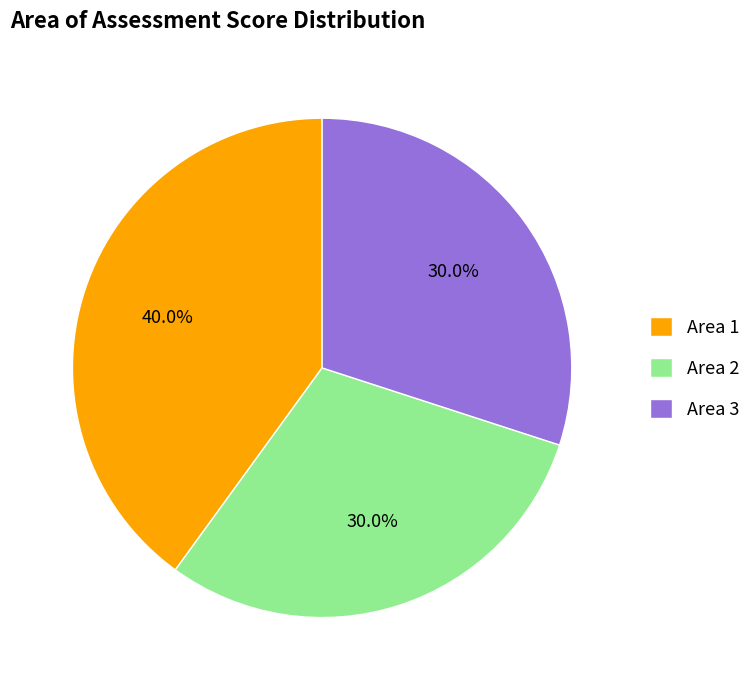

To the nearest percent, what portion does Area 1 represent?

40%